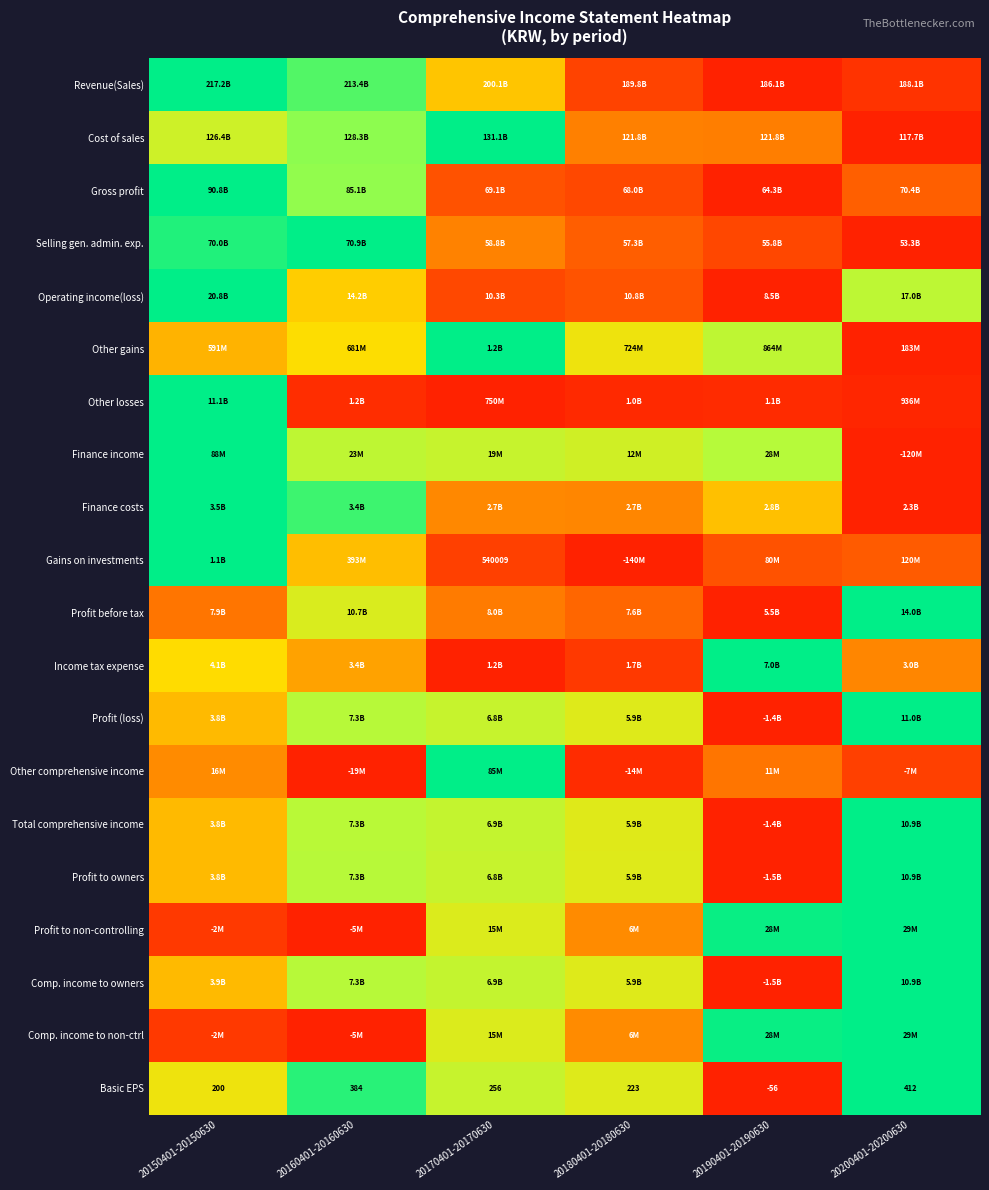

How many values in the Other comprehensive income series exceed 0?

5